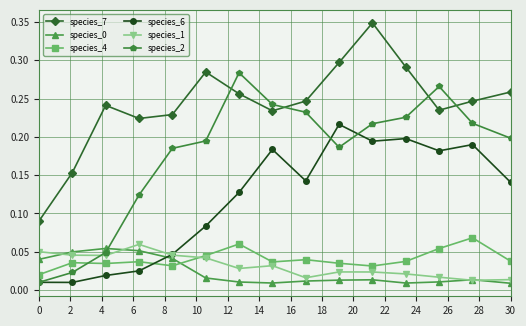

Which series has the largest total across all categories?

species_7